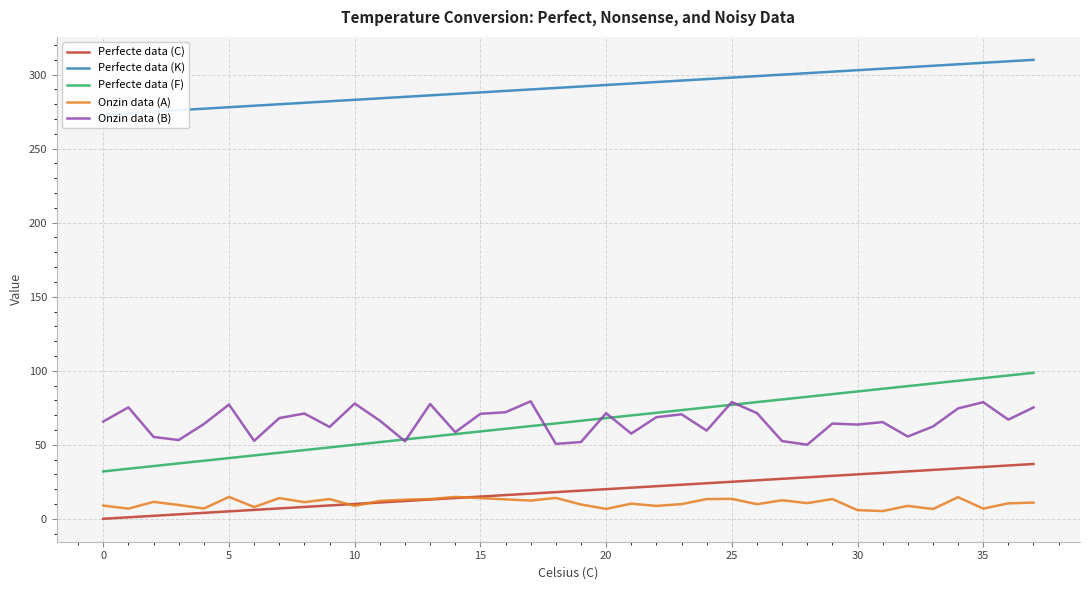

What is the label of the 20th point from the left?

19